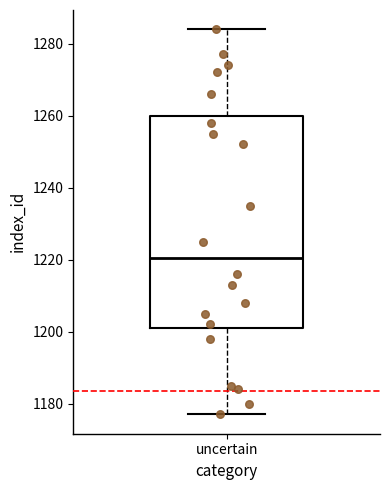

Read this box plot against the y-axis: the position of the median line, the range covered by the box, and the ends of both whiskers. The values are not printed on the chart, so give them approximately, as read against the axis.

median 1220, box 1202 to 1260, whiskers 1178 to 1284